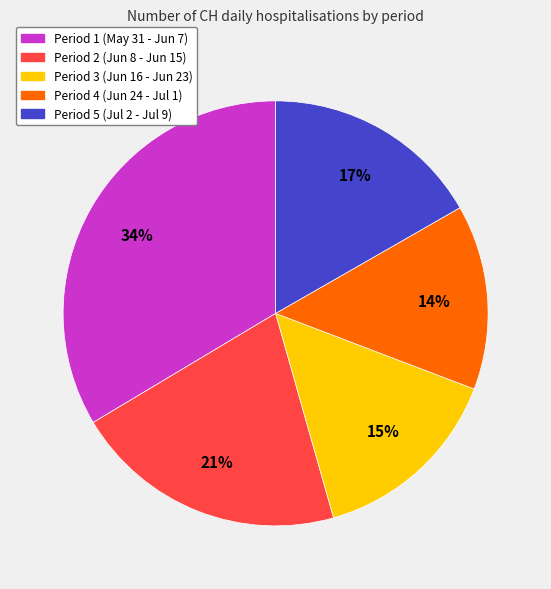

Does any single category account for the majority?

No